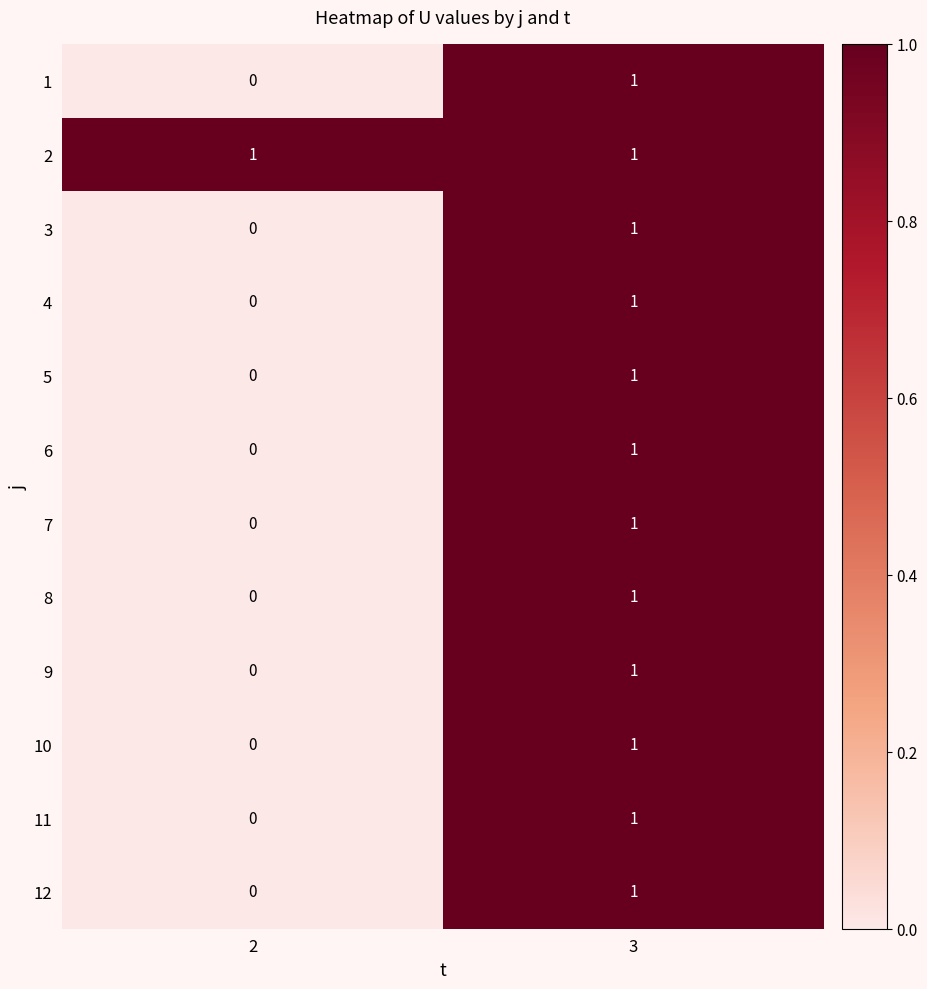

The value of 2 at 3 is 1. True or false?

True